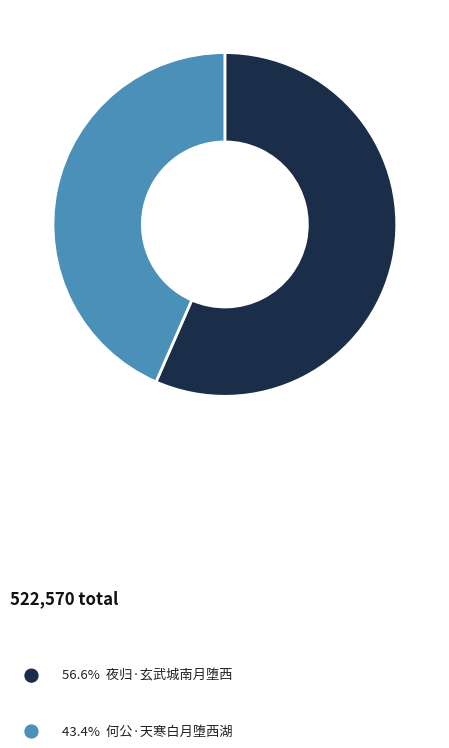

How many segments does this pie chart have?

2